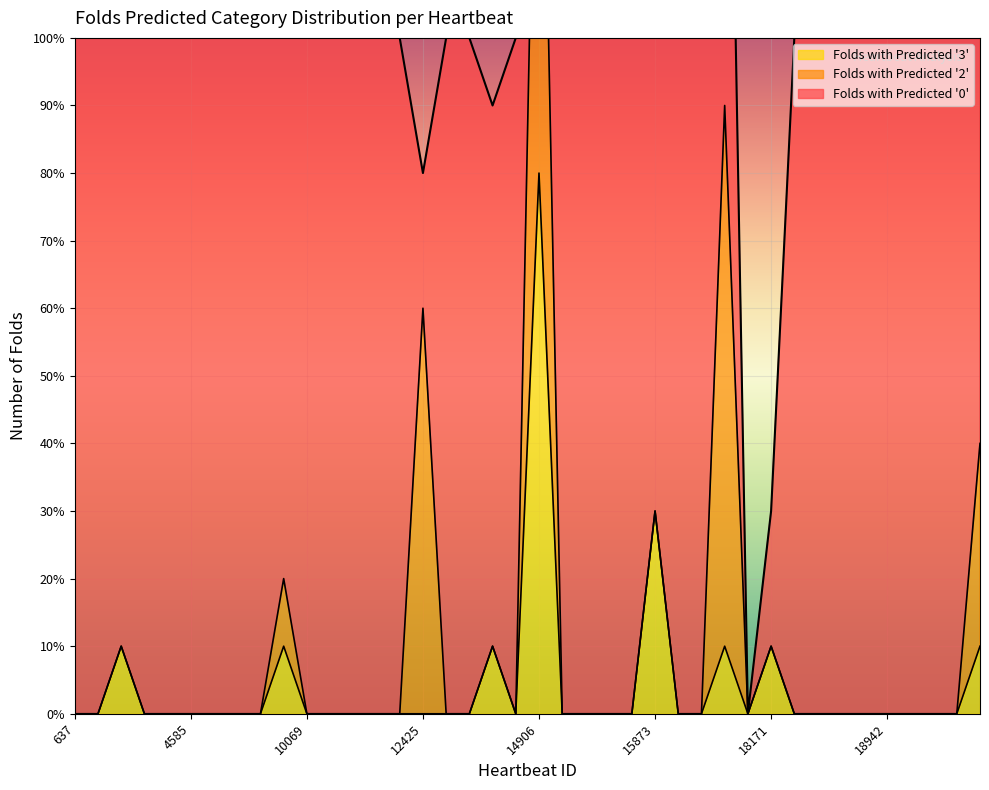

The value of Folds with Predicted '0' at 637 is 10. True or false?

True